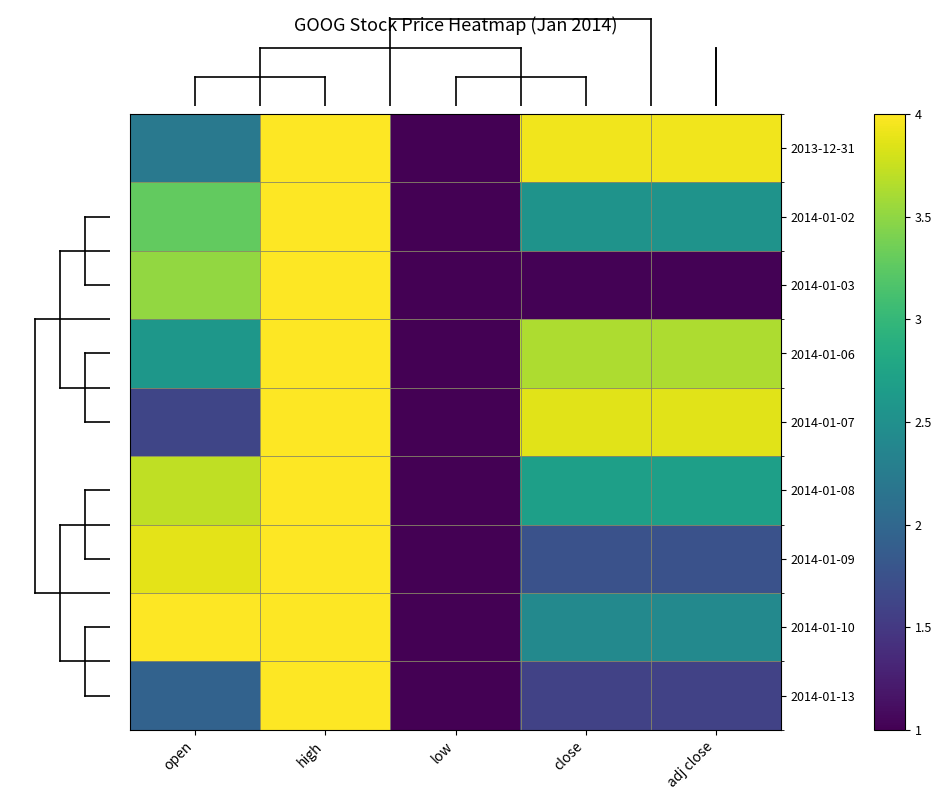

Which series changed the most between high and low?

2014-01-13